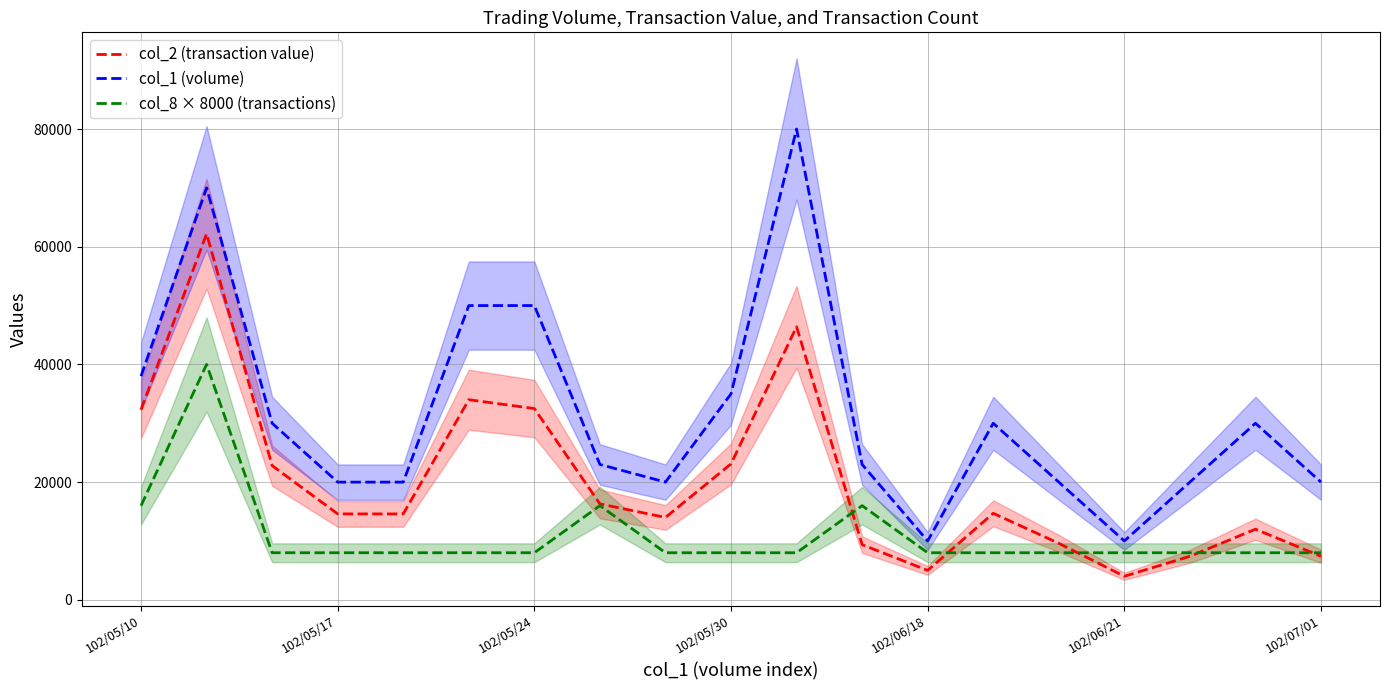

List the series in order of their overall mean, highest first.

col_1 (volume), col_2 (transaction value), col_8 × 8000 (transactions)